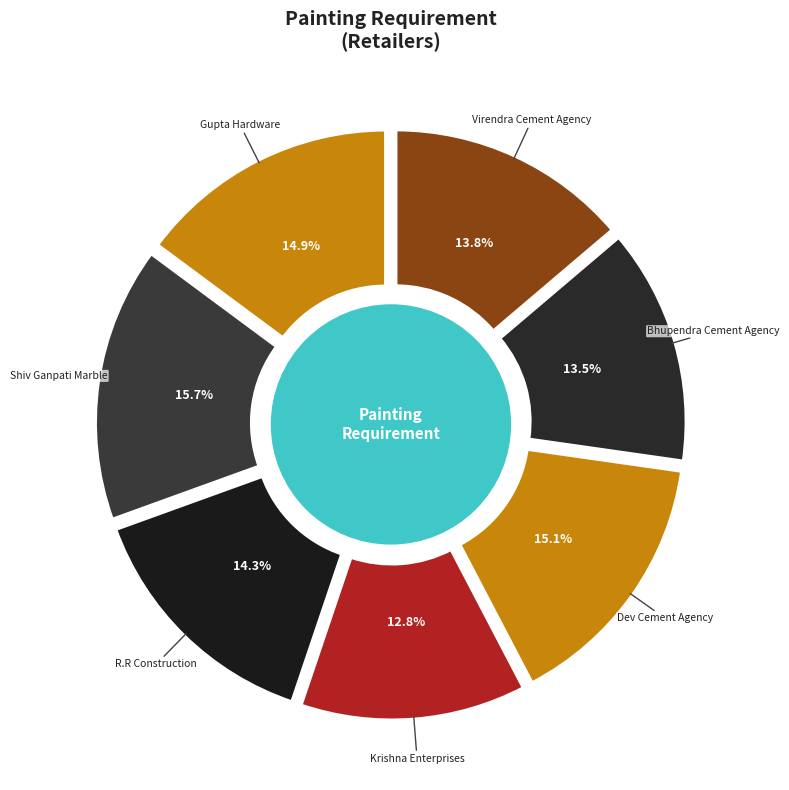

Count the number of slices in the pie.

7